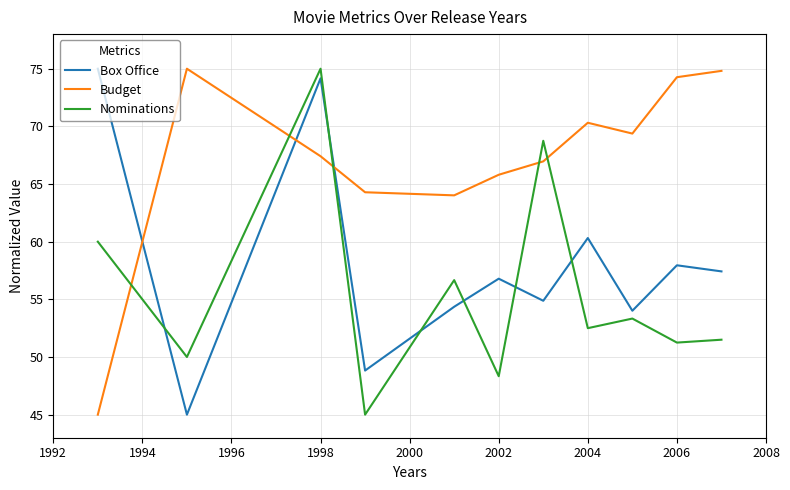

Rank the series by their average value, from highest to lowest.

Budget, Box Office, Nominations